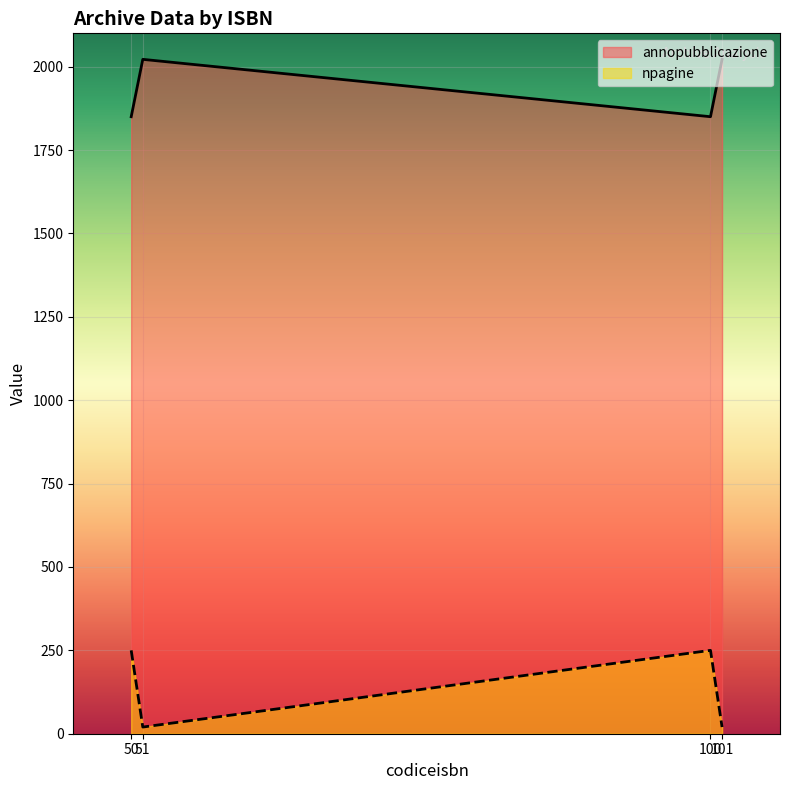

List the series in order of their peak value, lowest first.

npagine, annopubblicazione